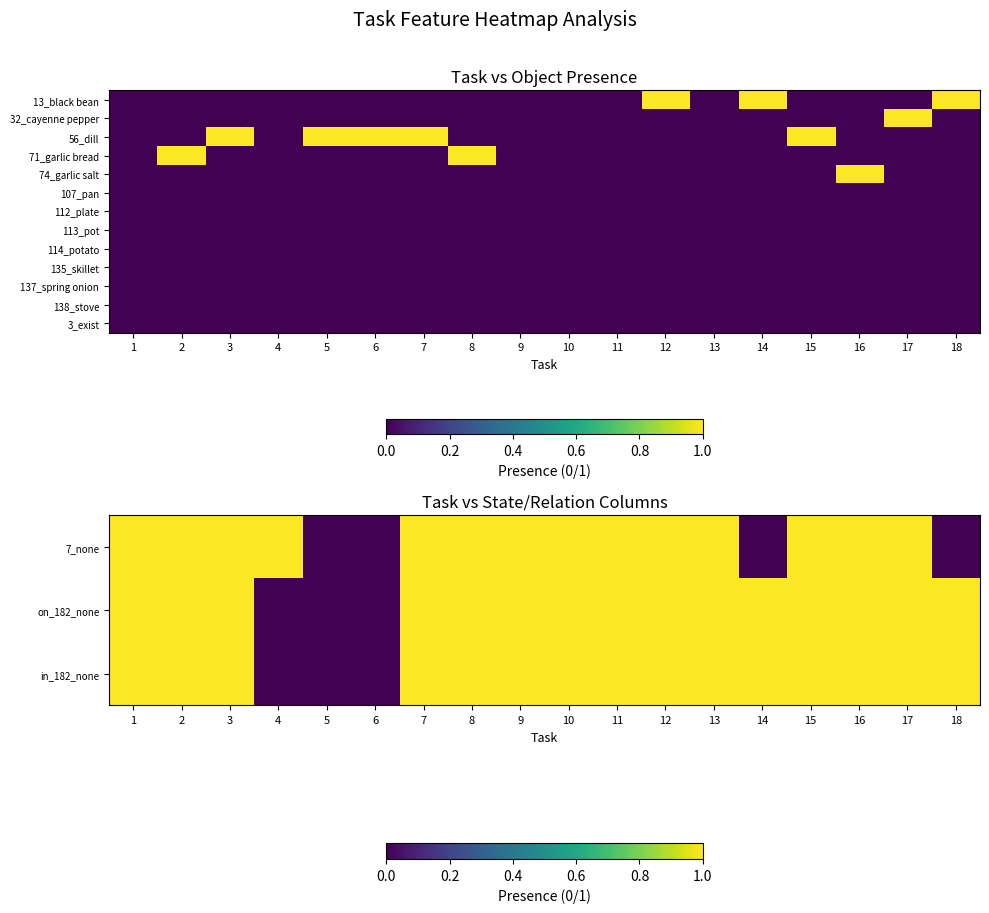

Is it true that 107_pan equals 0 at 8?

True